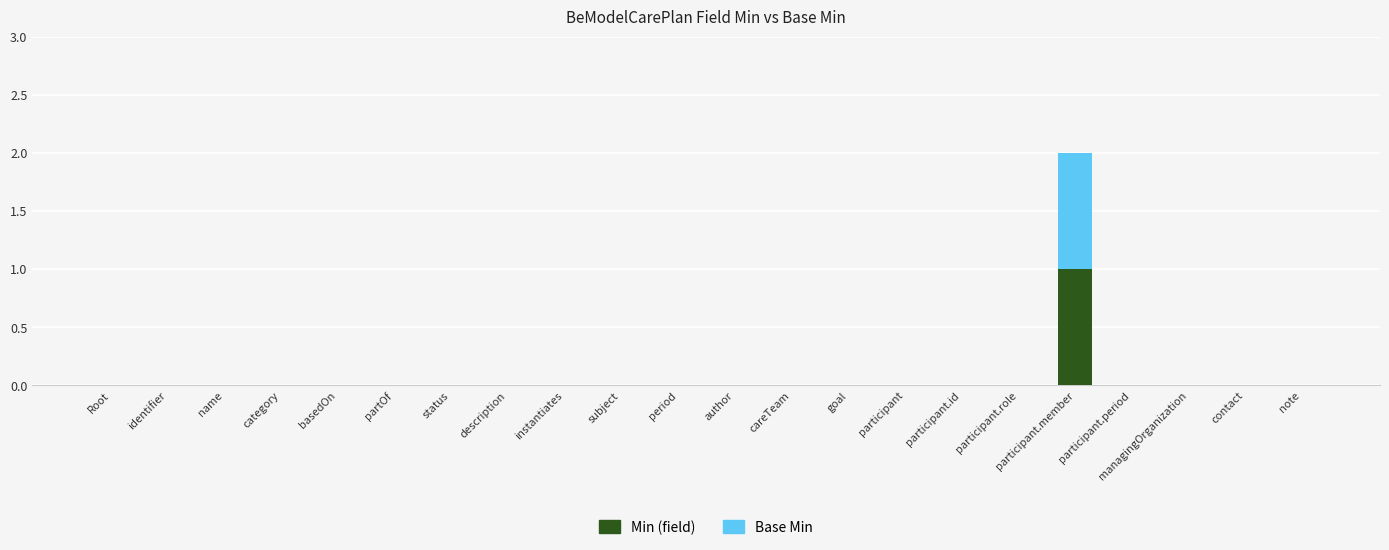

Which category has the highest value in the Min (field) series?

participant.member